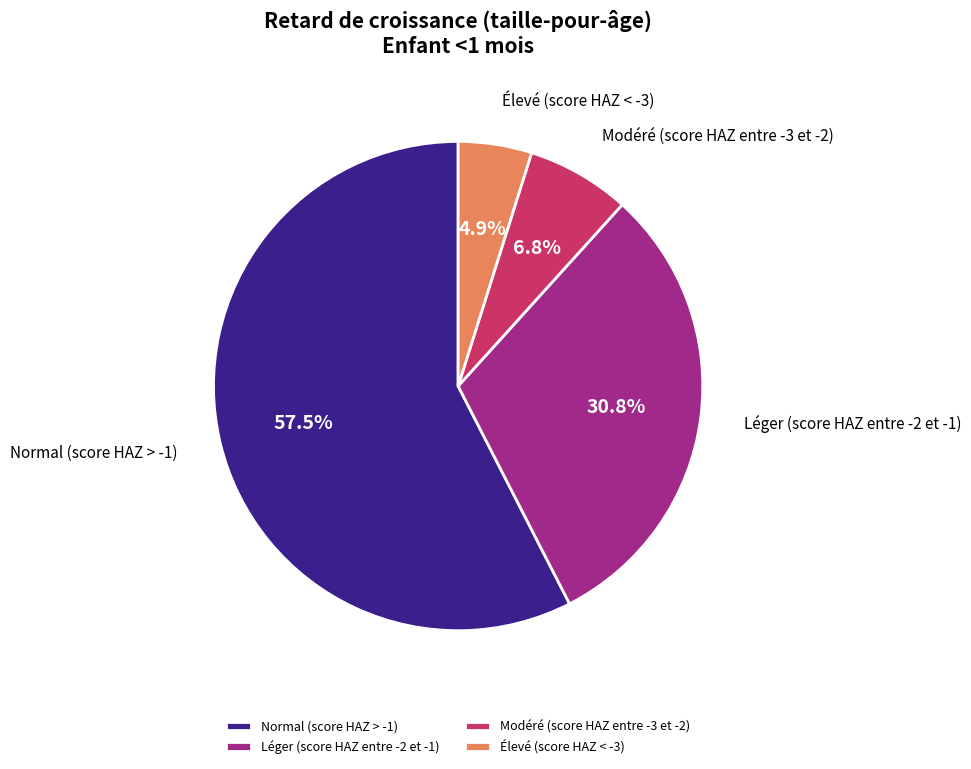

True or false: Normal (score HAZ > -1) accounts for 64% of the total.

False